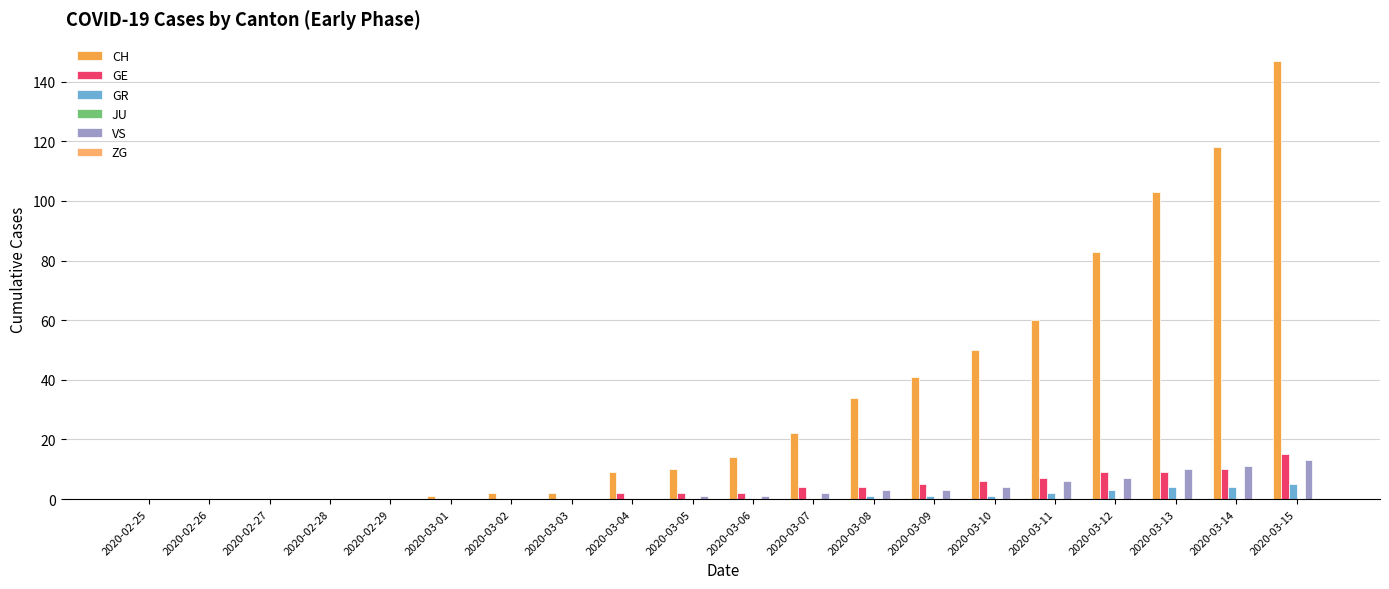

Are the bars grouped side by side (vs. stacked)?

Yes